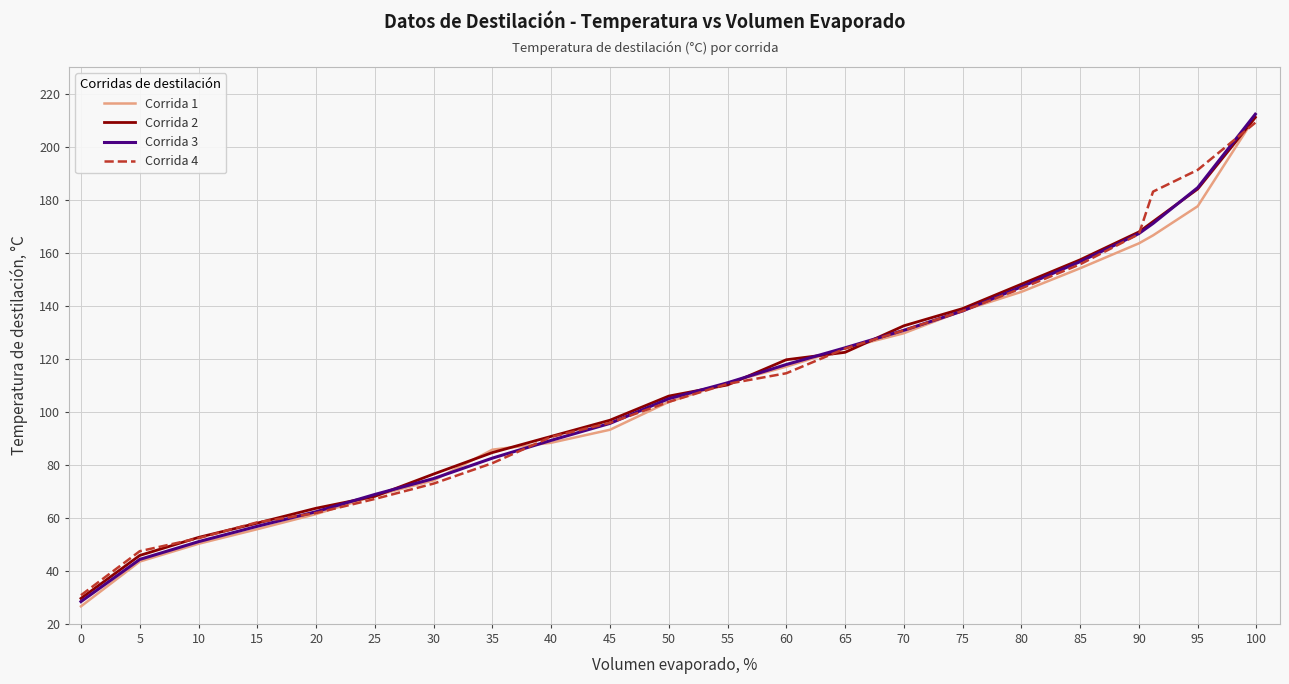

What is the greatest value displayed?

212.2